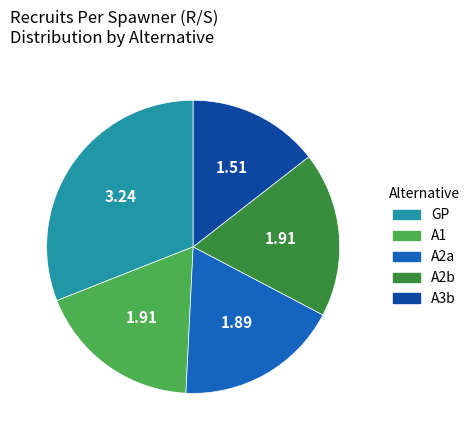

Does GP account for over 50% of the chart?

No